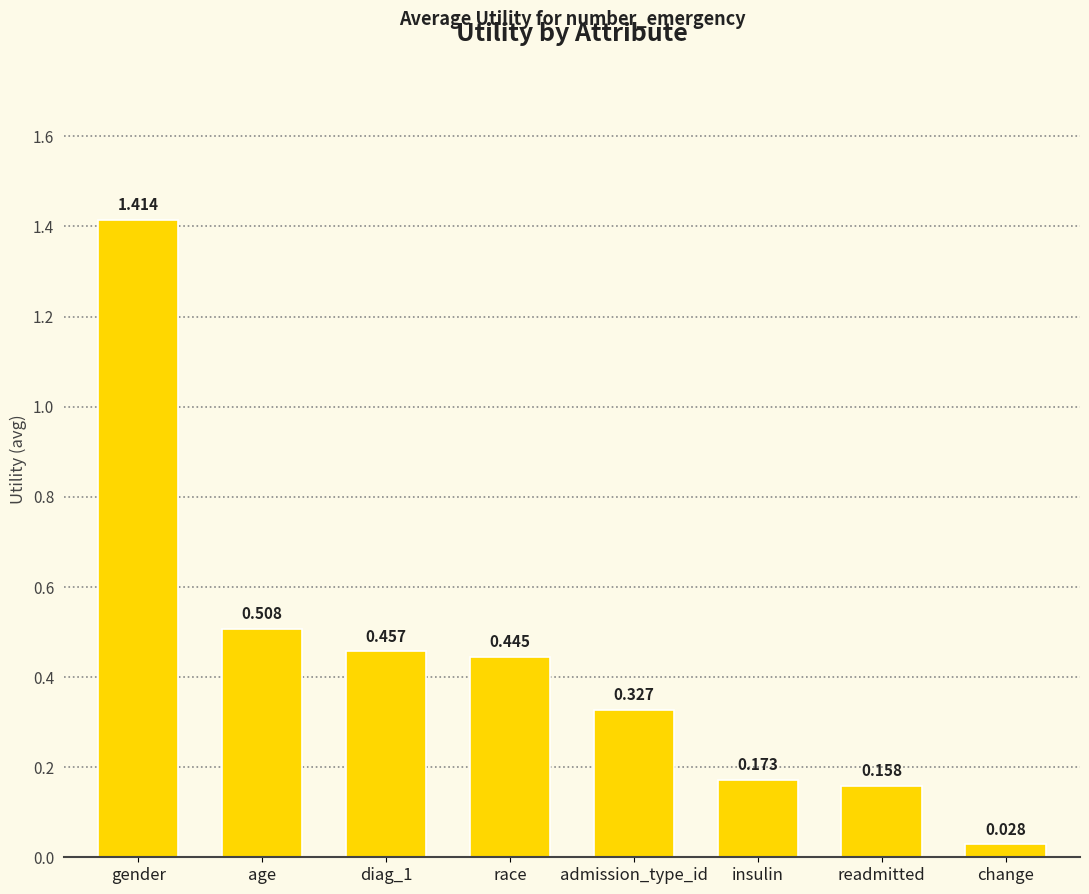

At which category does the chart reach its peak across all series?

gender